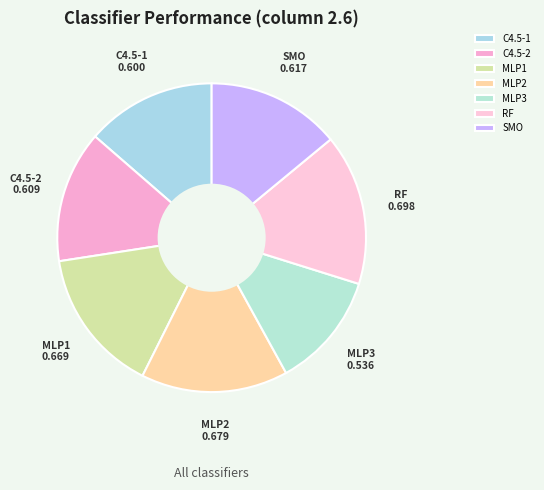

Is it true that SMO is 6% of the pie?

False